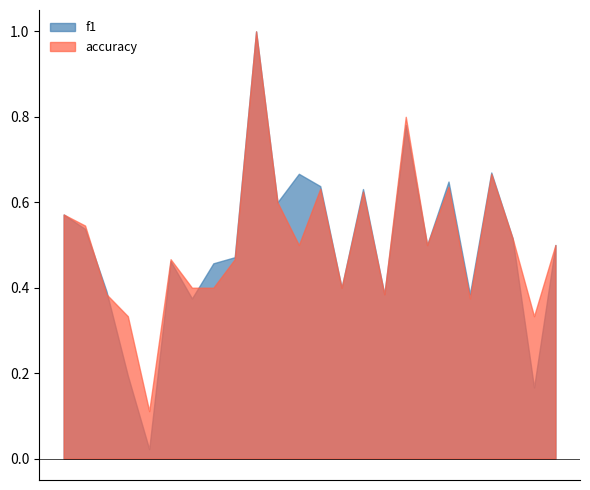

What is the total value across all series at 17?

0.8